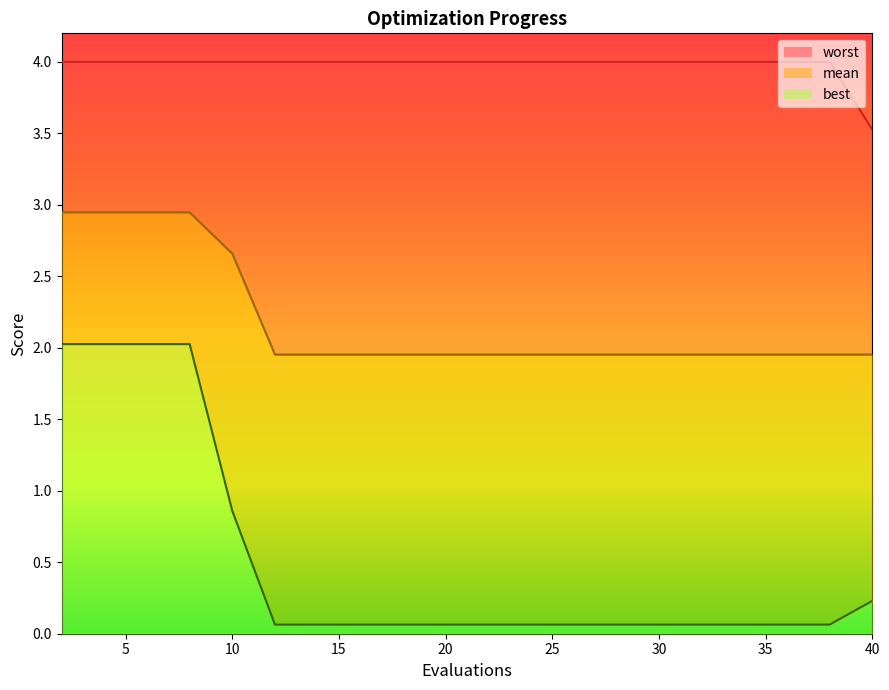

True or false: best and worst cross at least once.

False